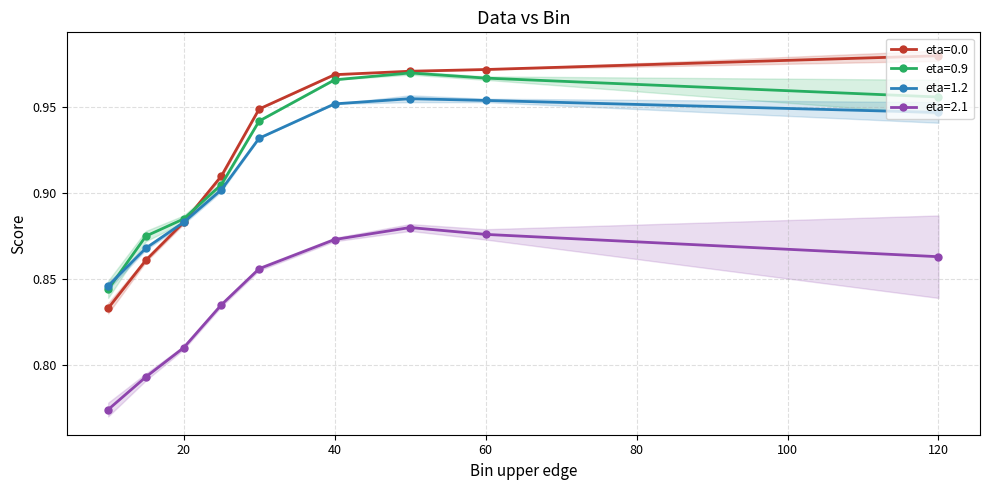

True or false: eta=0.9 and eta=2.1 intersect in this chart.

False